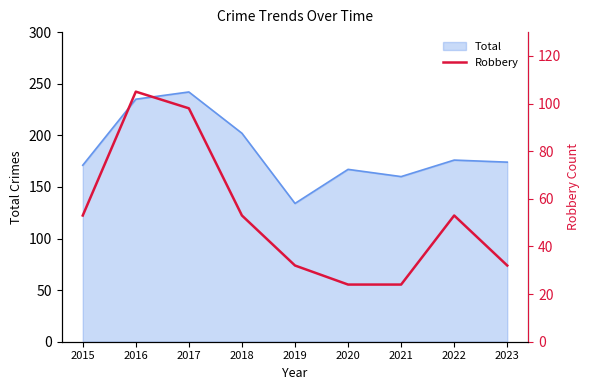

What is the value of the 5th point from the left?

32